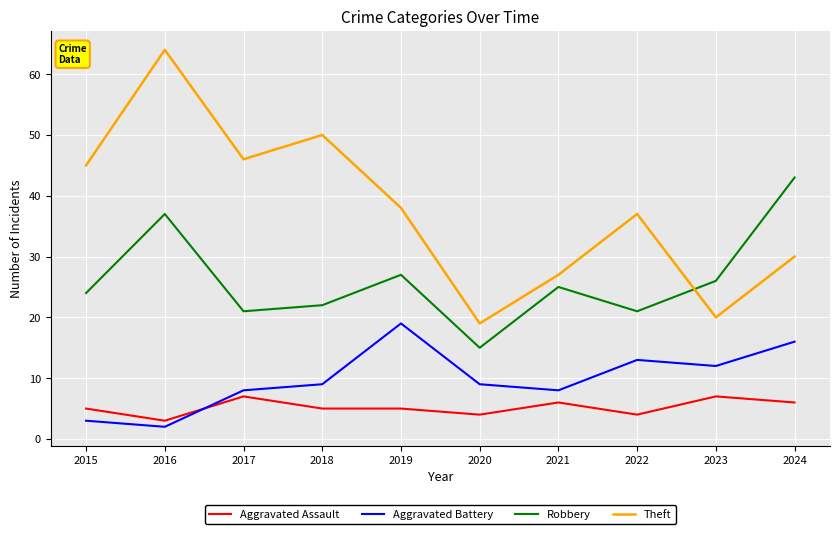

Which label corresponds to the smallest value in the chart?

2016